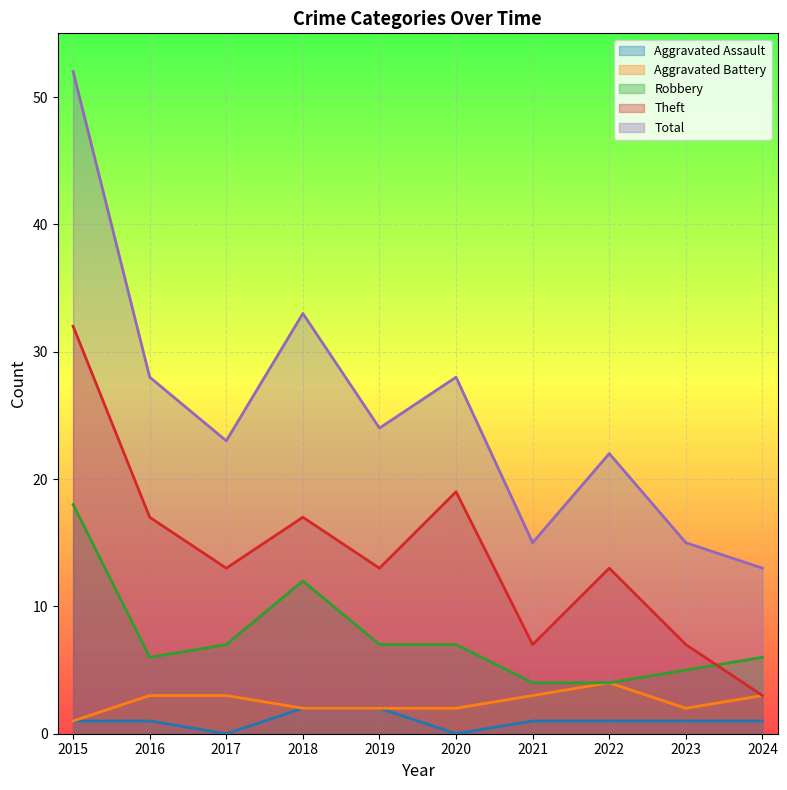

Rank the series at 2016 from lowest to highest value.

Aggravated Assault, Aggravated Battery, Robbery, Theft, Total